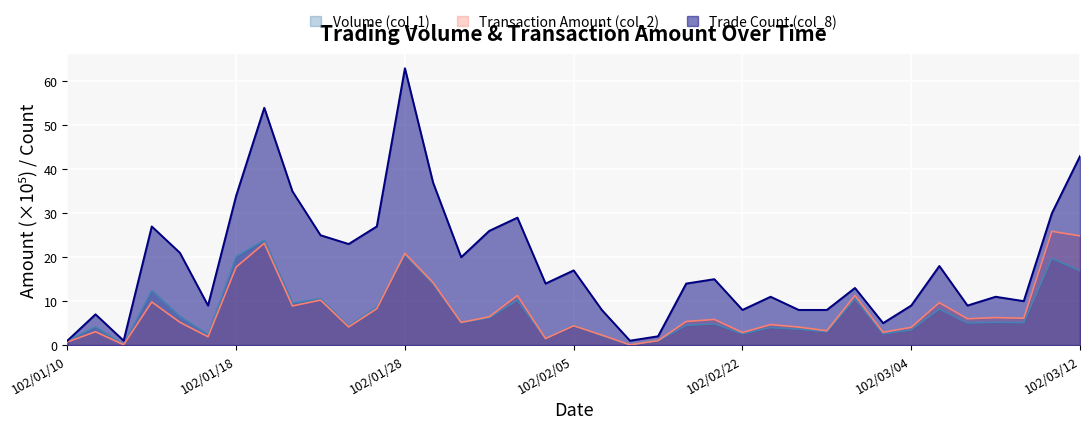

Reading left to right, what are all the values shown in this chart?

Volume (col_1): 1.0	4.2	0.1	12.4	6.5	2.4	20.1	23.9	9.6	10.6	4.4	8.7	20.5	13.9	5.1	6.2	10.2	1.5	4.5	2.2	0.1	1.0	4.5	4.8	2.5	4.0	3.6	3.0	10.5	2.6	3.5	8.2	5.0	5.2	5.1	19.7	16.9
Transaction Amount (col_2): 0.7	3.0	0.1	9.8	5.2	1.9	17.8	23.2	8.9	10.2	4.1	8.3	20.9	14.2	5.2	6.4	11.3	1.5	4.4	2.3	0.1	1.0	5.4	5.8	2.9	4.7	4.1	3.3	11.3	2.9	4.0	9.6	6.0	6.3	6.1	25.9	24.8
Trade Count (col_8): 1.0	7.0	1.0	27.0	21.0	9.0	34.0	54.0	35.0	25.0	23.0	27.0	63.0	37.0	20.0	26.0	29.0	14.0	17.0	8.0	1.0	2.0	14.0	15.0	8.0	11.0	8.0	8.0	13.0	5.0	9.0	18.0	9.0	11.0	10.0	30.0	43.0